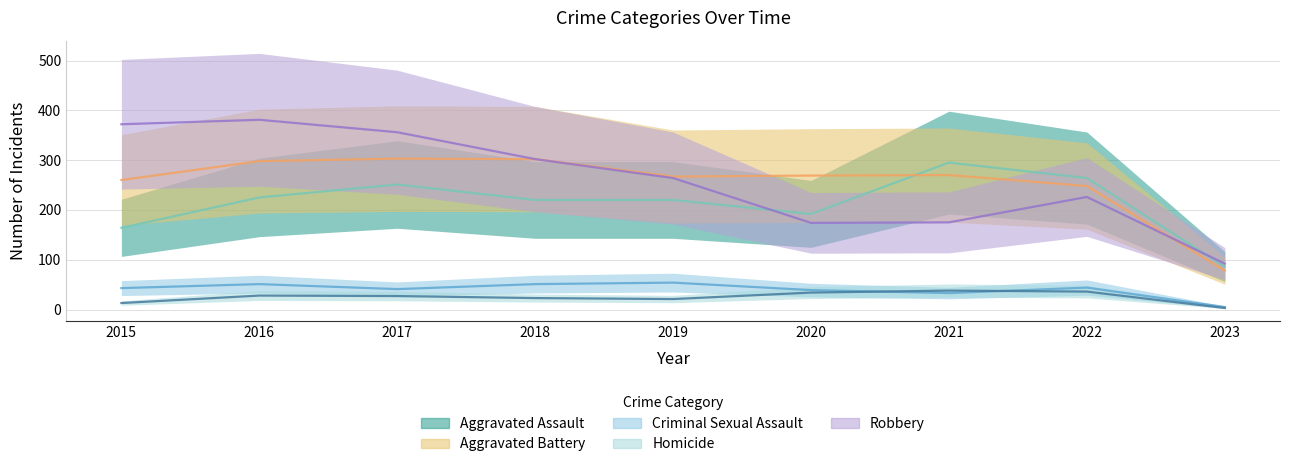

Where does the Homicide series first go above 27?

2016